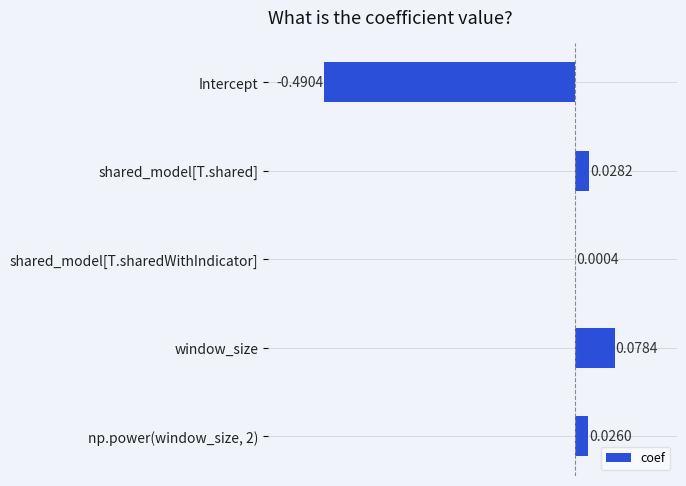

Count the number of values greater than 0.

4